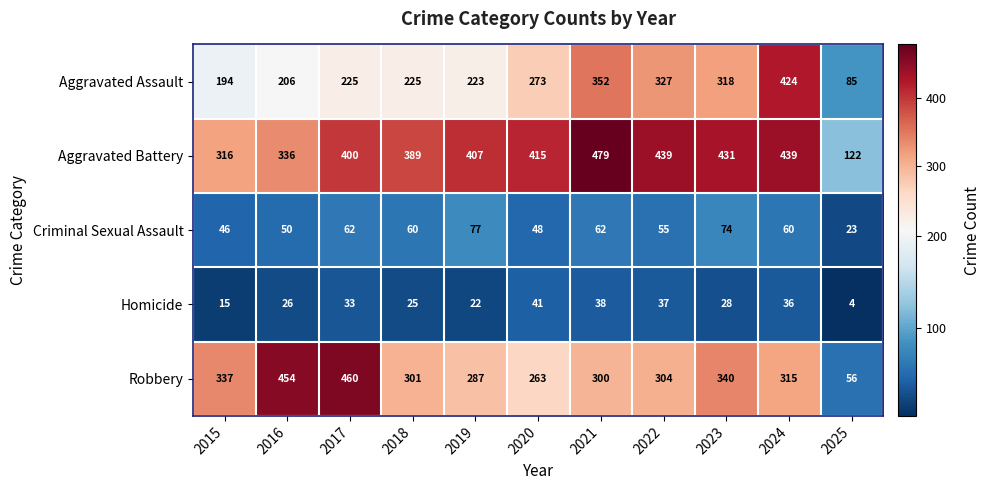

What is the difference between the maximum and minimum values in the Homicide series?

37